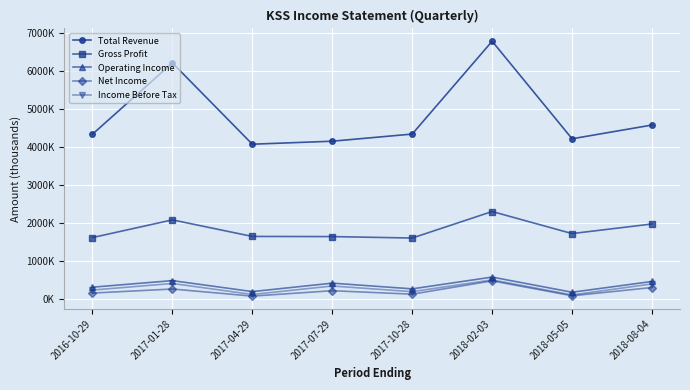

What is the average value of the Net Income series?

203125